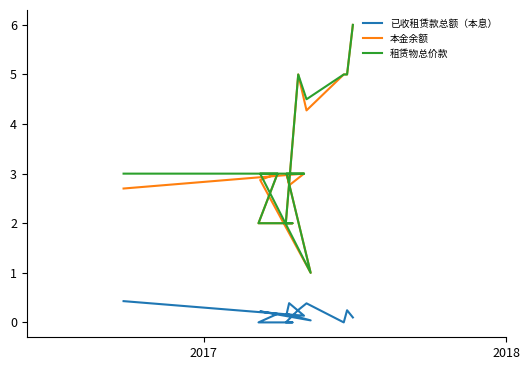

What is the average value of the 已收租赁款总额（本息） series?

0.2